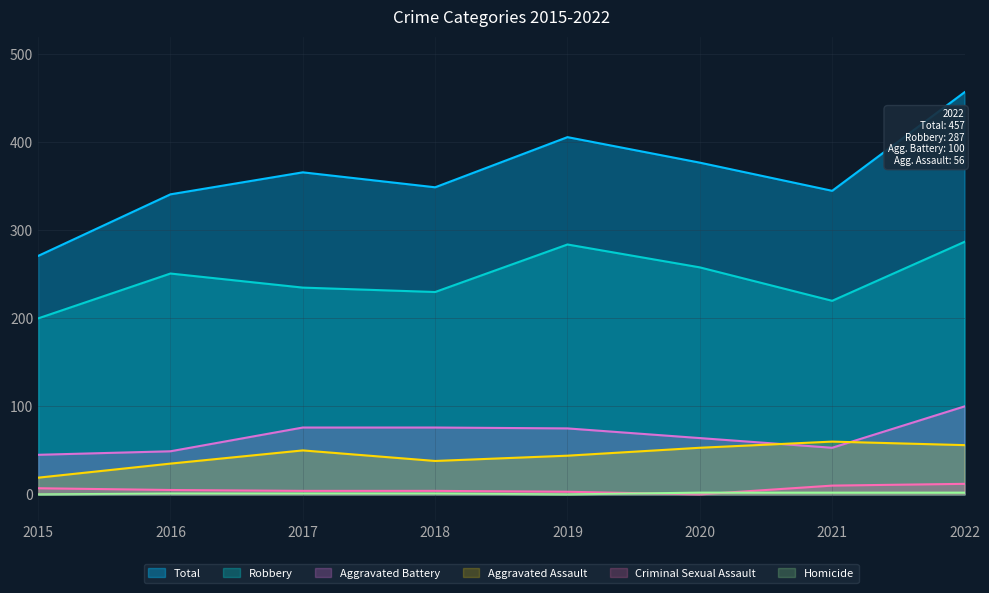

What is the sum of the Homicide values at 2016 and 2021?

3